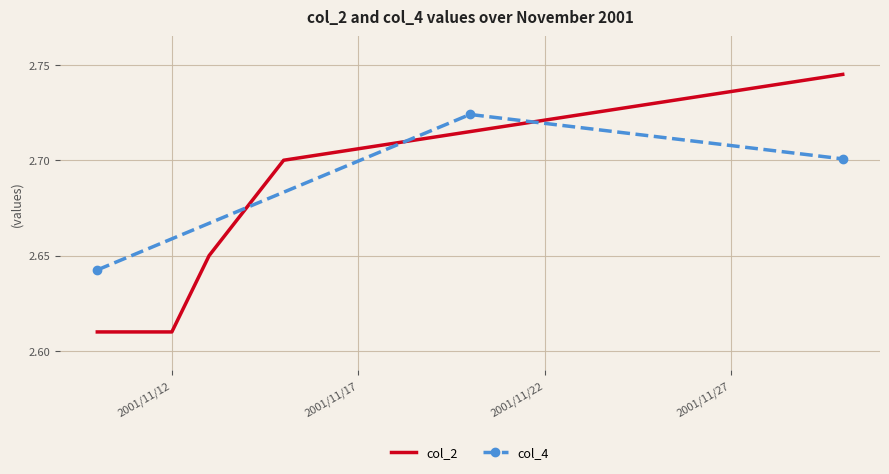

The value of col_2 at 2001/11/27 is 1.4. True or false?

False